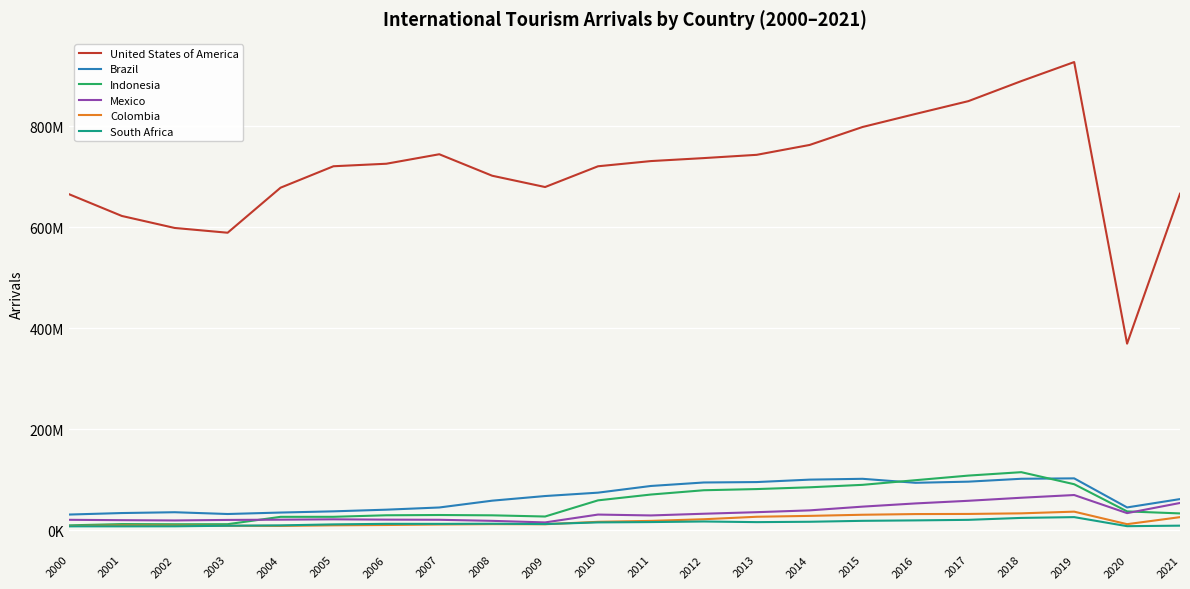

True or false: Mexico and Colombia intersect in this chart.

False